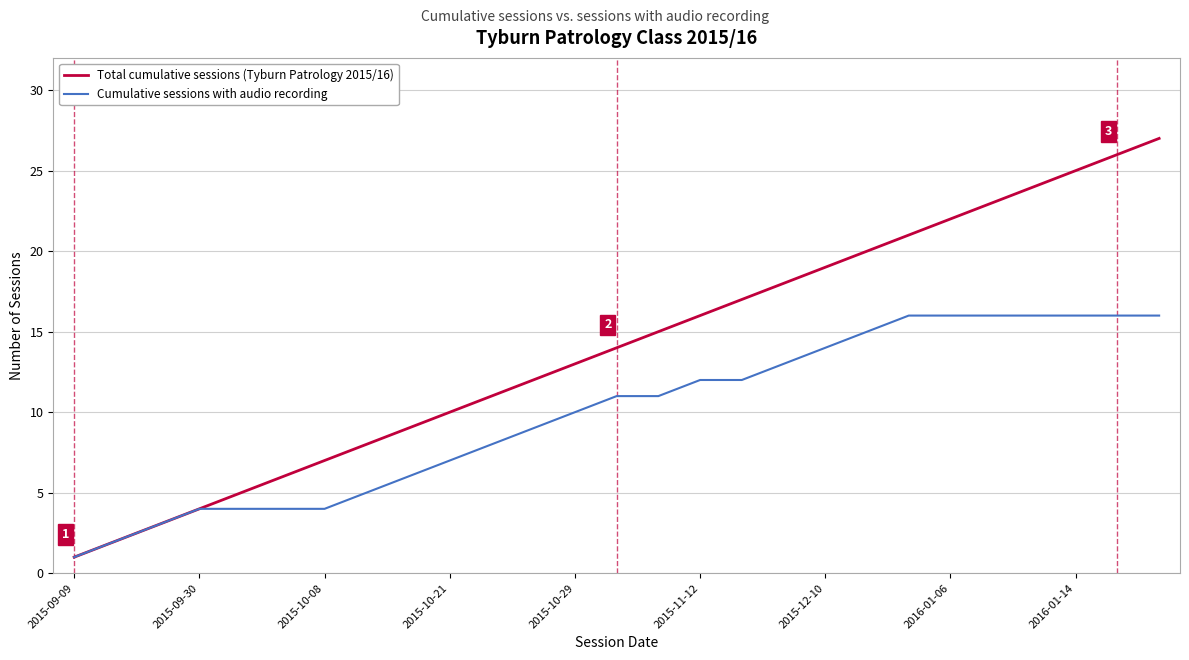

Which series has the largest total across all categories?

Total cumulative sessions (Tyburn Patrology 2015/16)